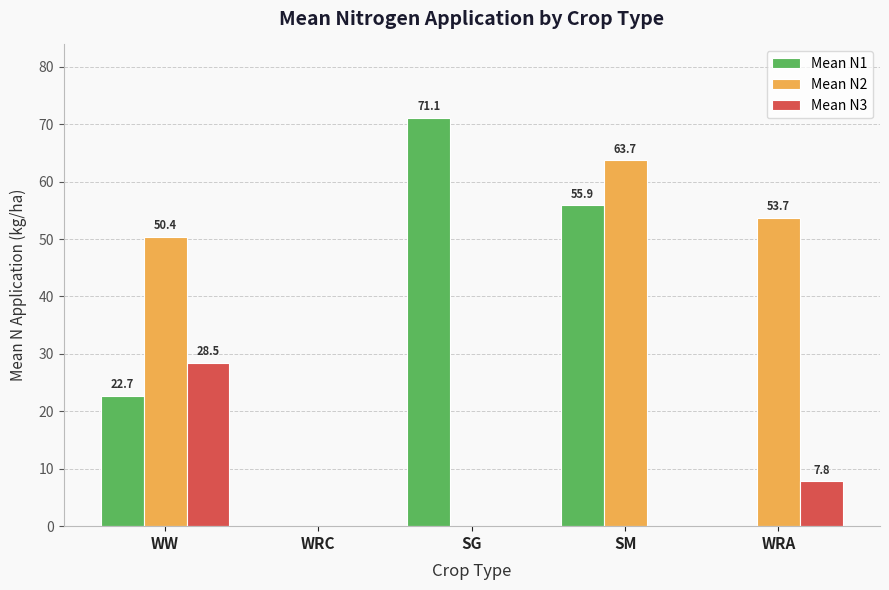

What is the sum of the Mean N1 values at WRA and WW?

22.7